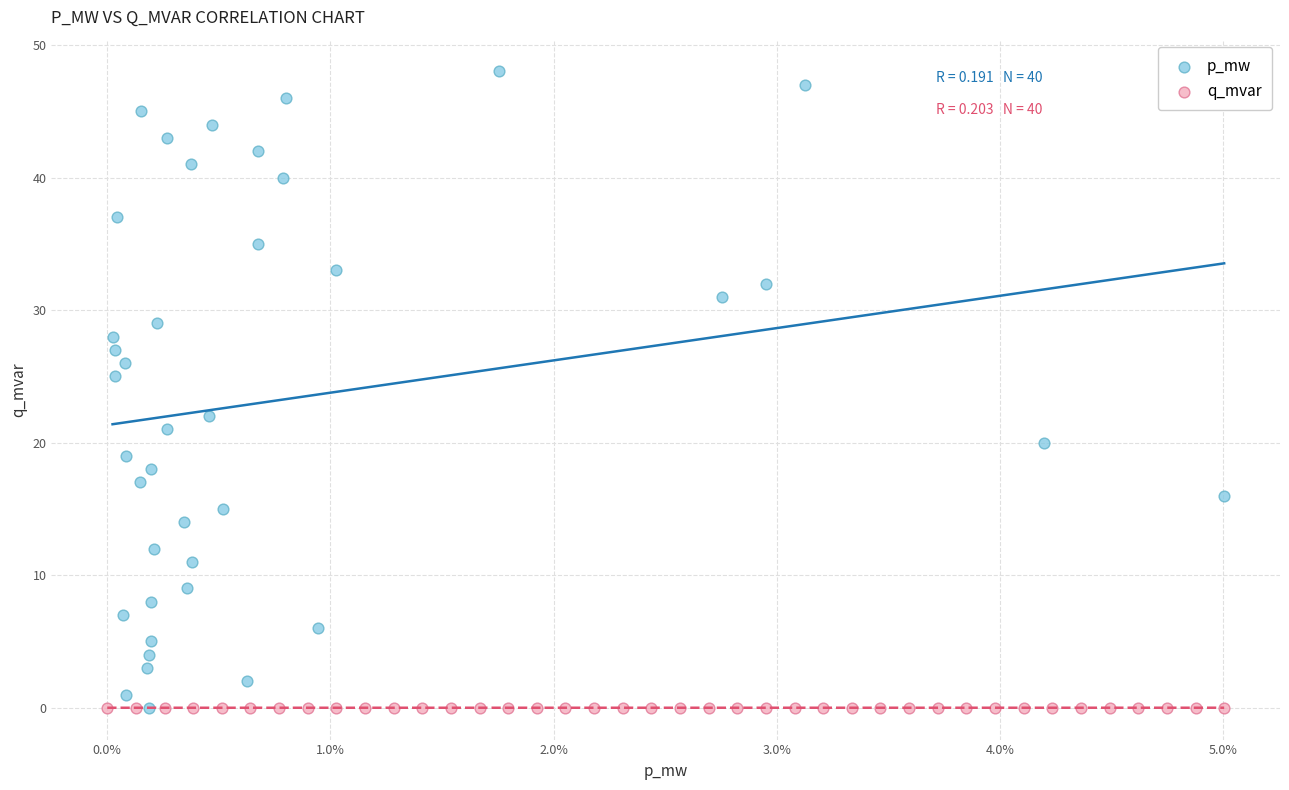

Which series contains the highest Y value?

p_mw